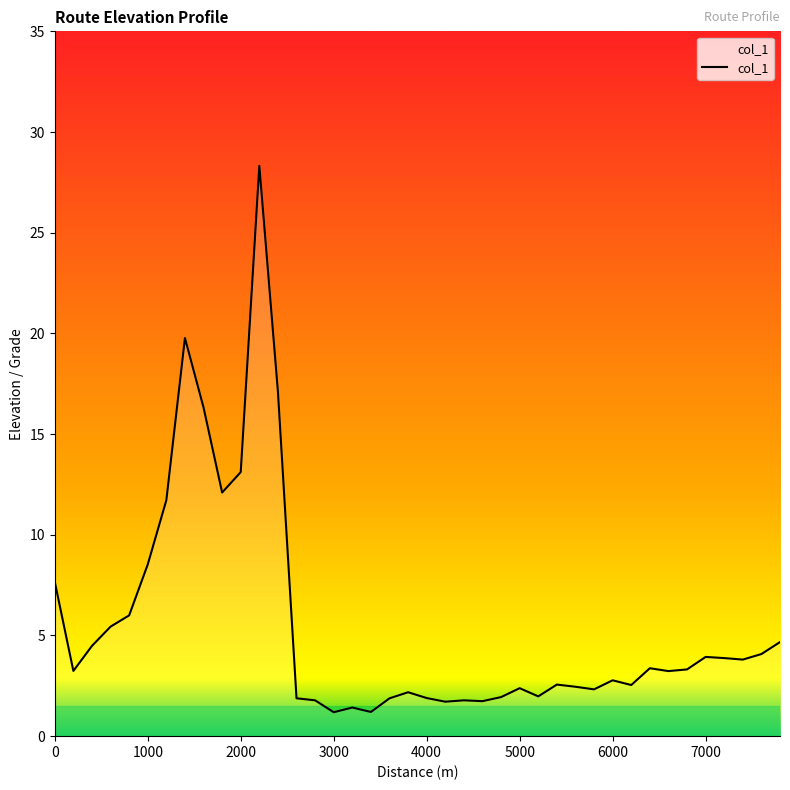

What is the smallest value displayed?

1.2